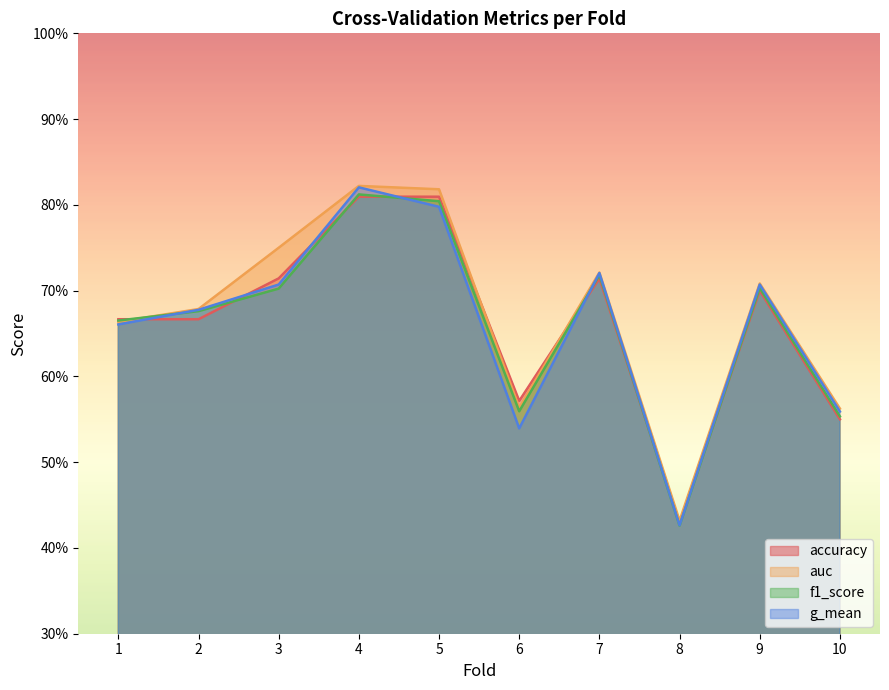

What is the sum of the accuracy values at 4 and 1?

1.5